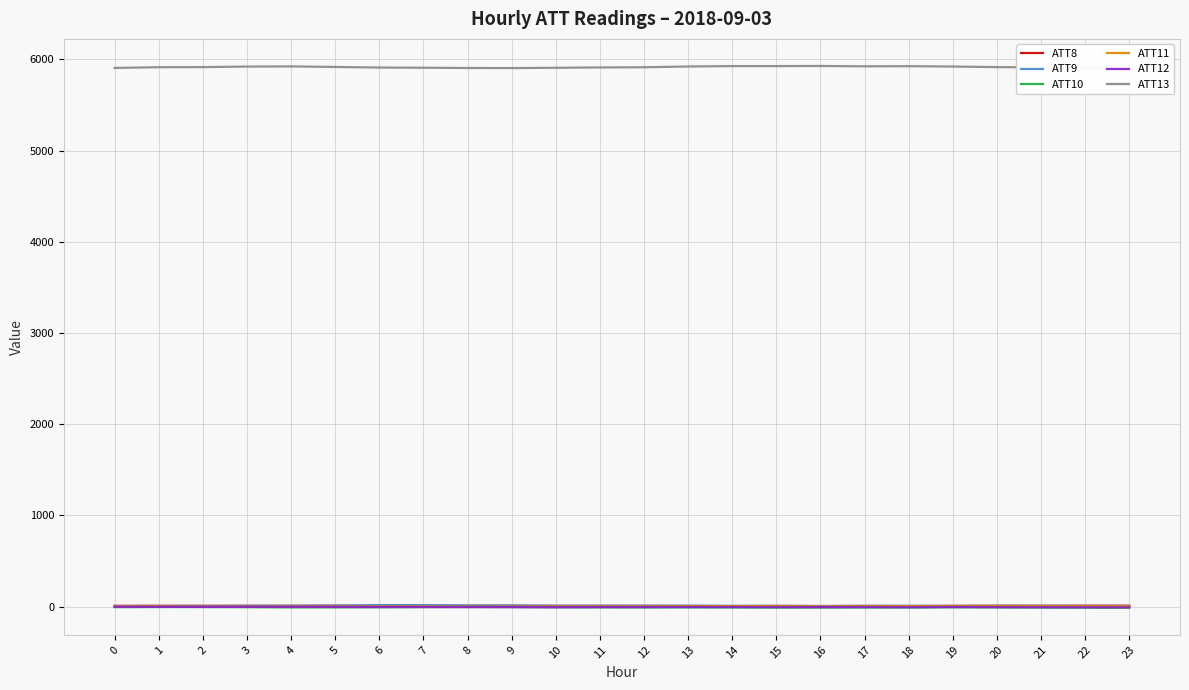

What is the spread (max minus min) of values at 20?

5925.1